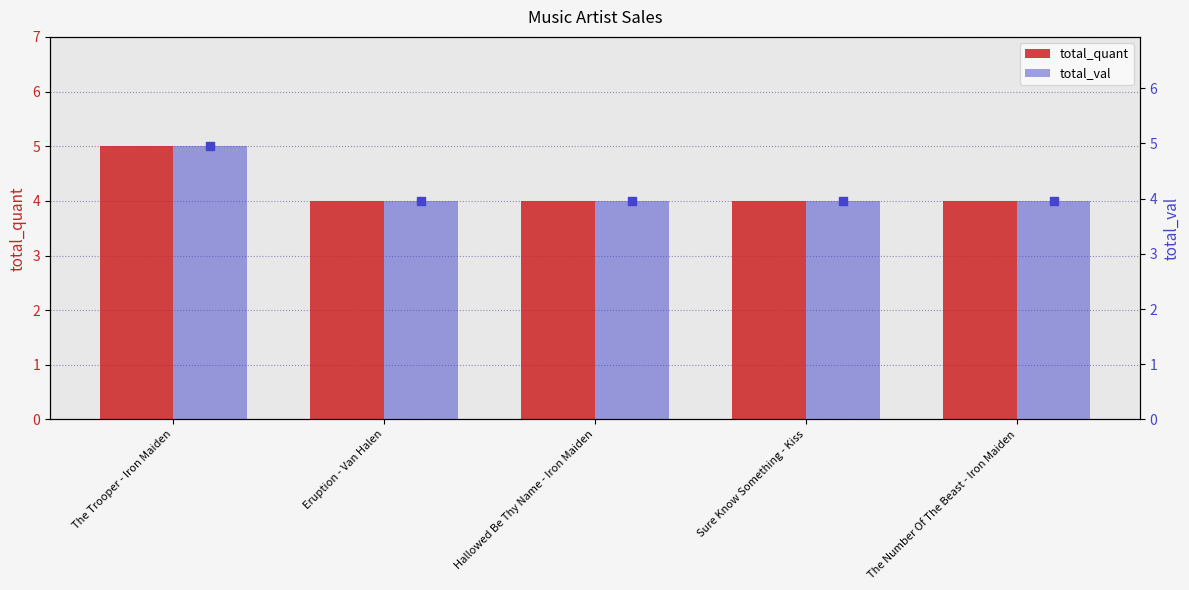

At which category is the sum across all series the highest?

The Trooper - Iron Maiden